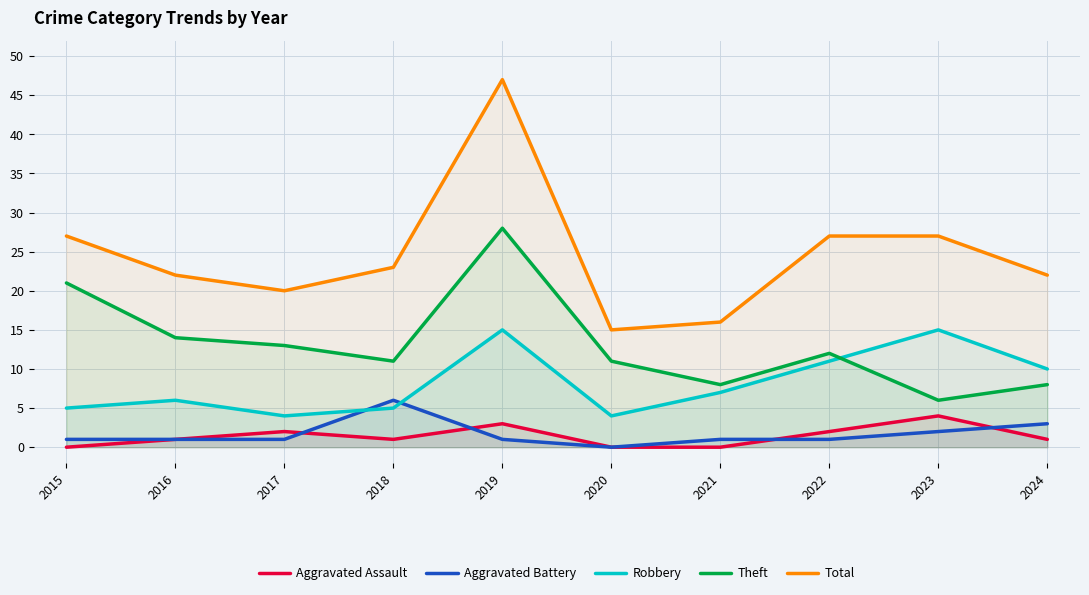

What is the highest value of the Total series?

47